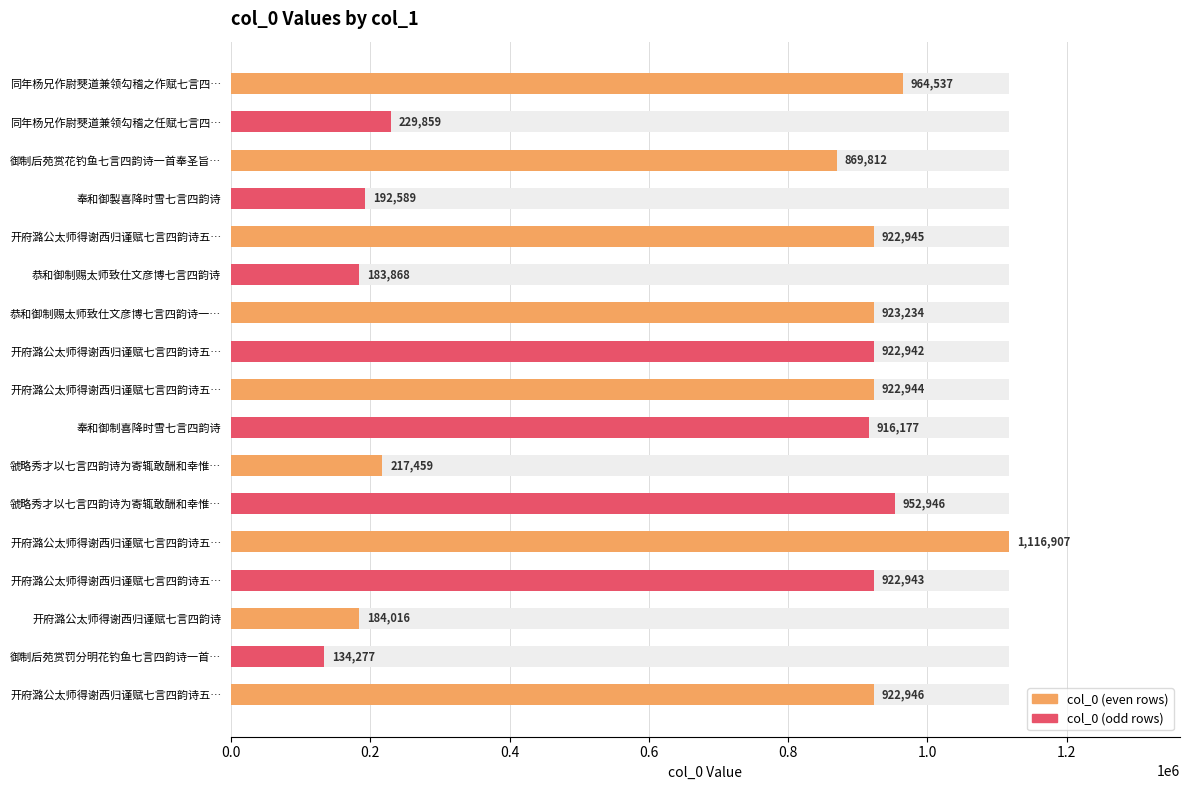

What is the smallest value displayed?

134277